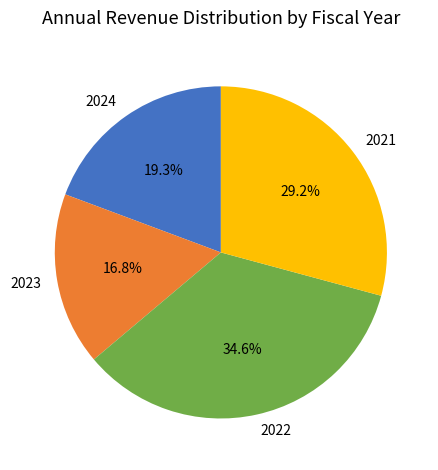

To the nearest percent, what portion does 2023 represent?

17%